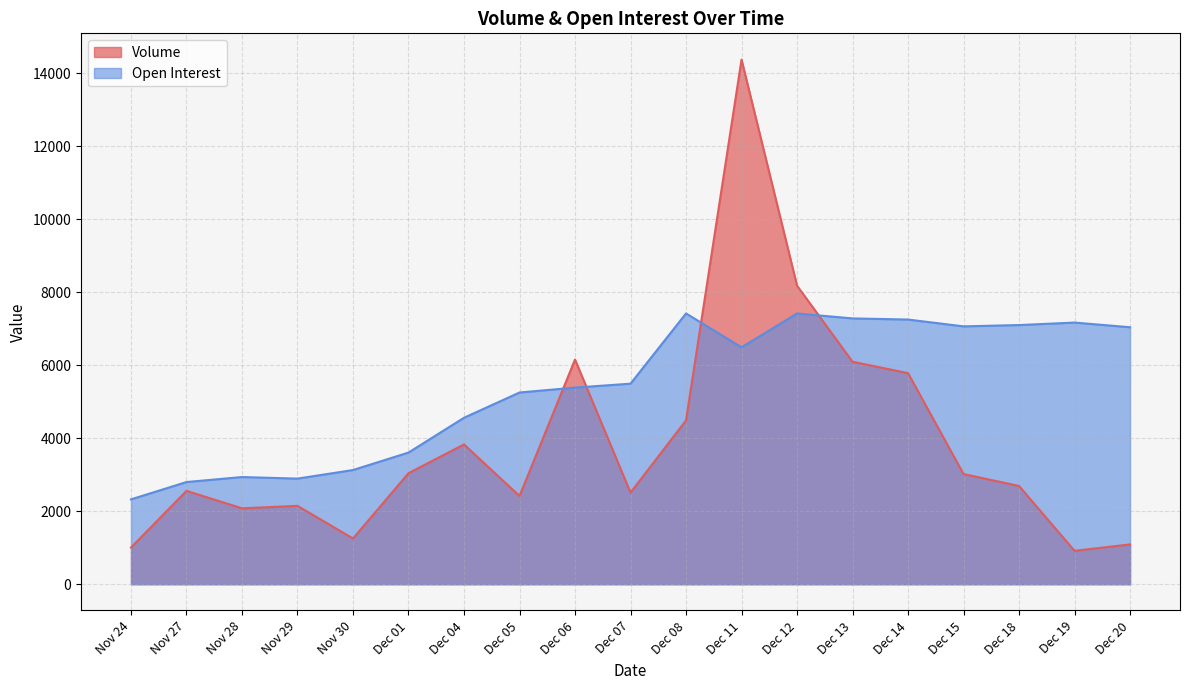

In Volume, how many points are higher than both neighbors (excluding endpoints)?

5